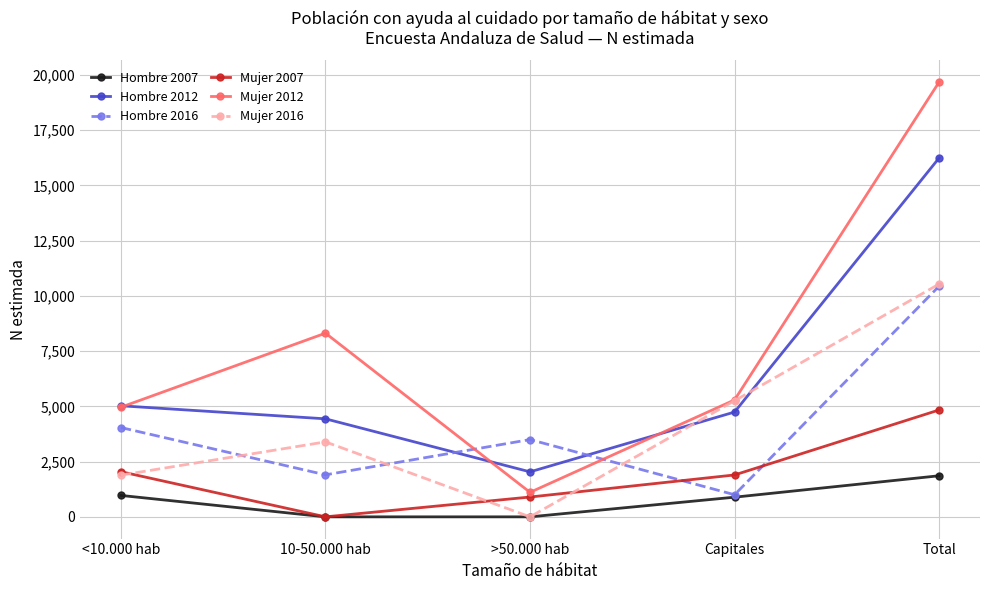

How many lines are shown in the chart?

6